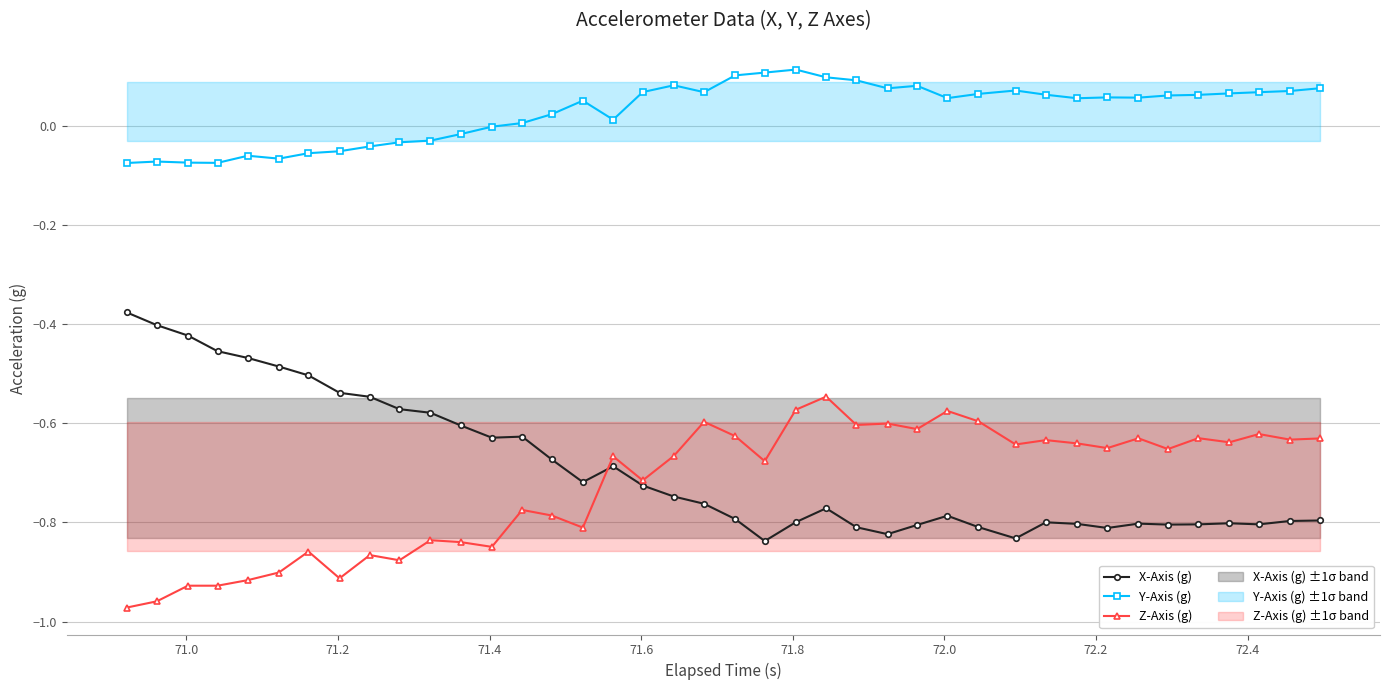

True or false: Y-Axis (g) and X-Axis (g) cross at least once.

False